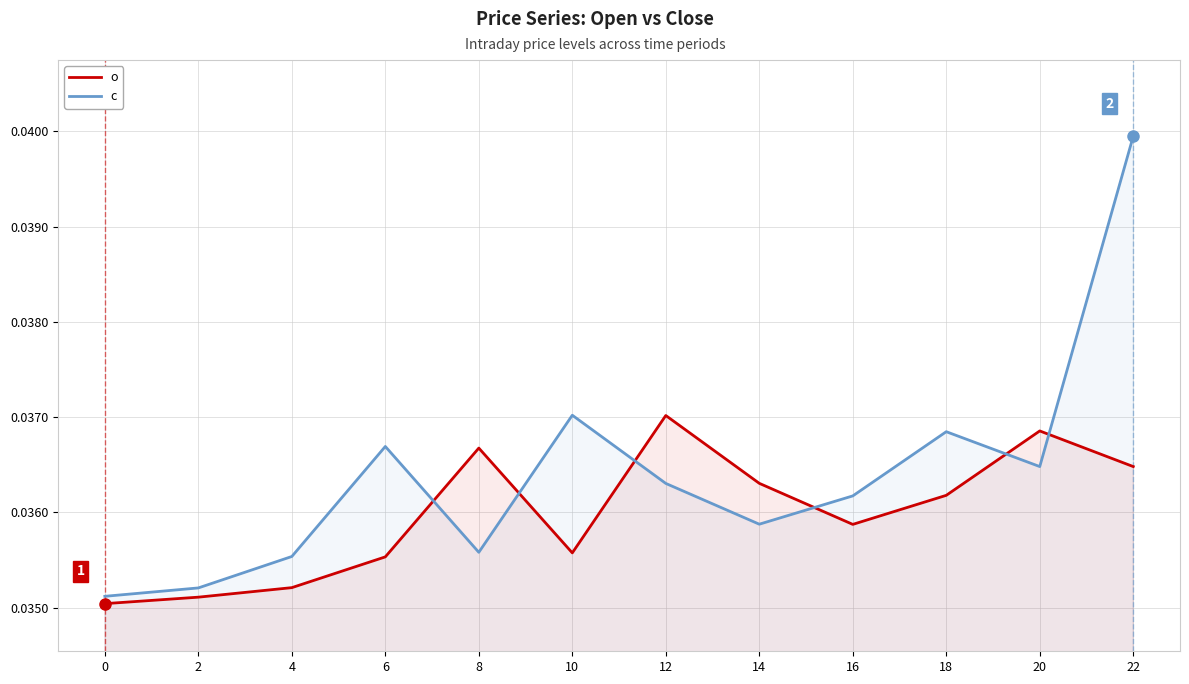

In o, how many points are higher than both neighbors (excluding endpoints)?

3